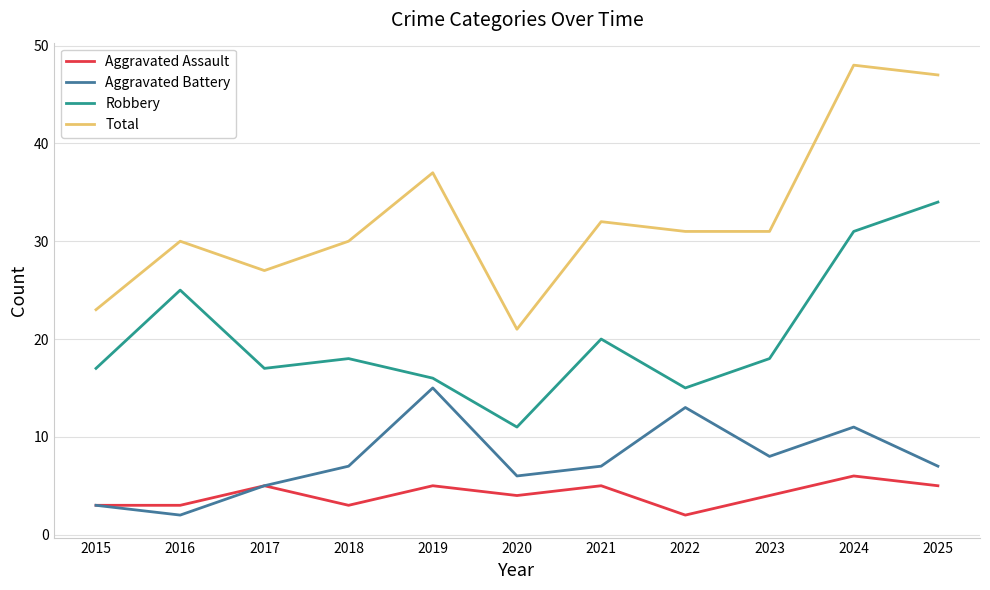

Which series changed the most between 2015 and 2022?

Aggravated Battery